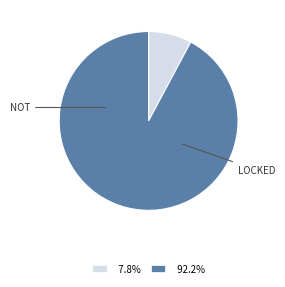

Count the number of slices in the pie.

2